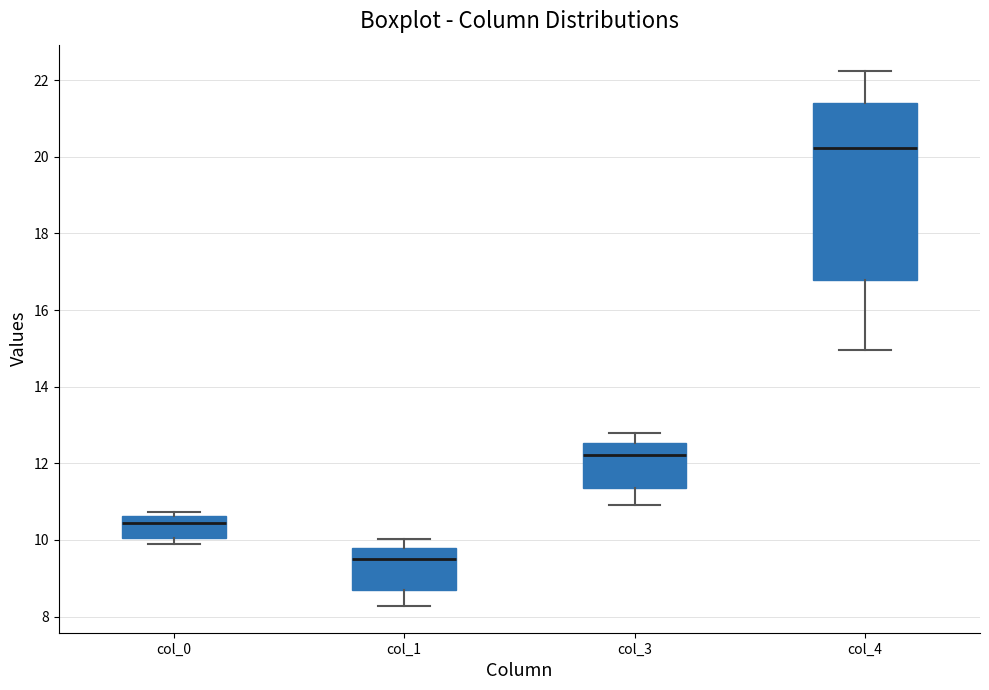

Where does the upper whisker of the box for col_4 end on the y-axis? The values are not printed on the chart, so give them approximately, as read against the axis.

22.2